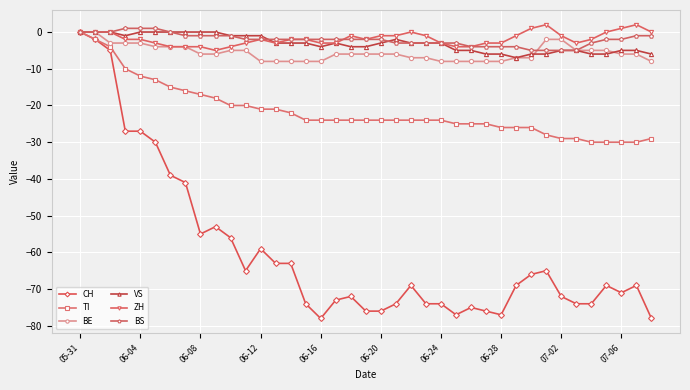

What is the minimum value shown in the chart?

-78